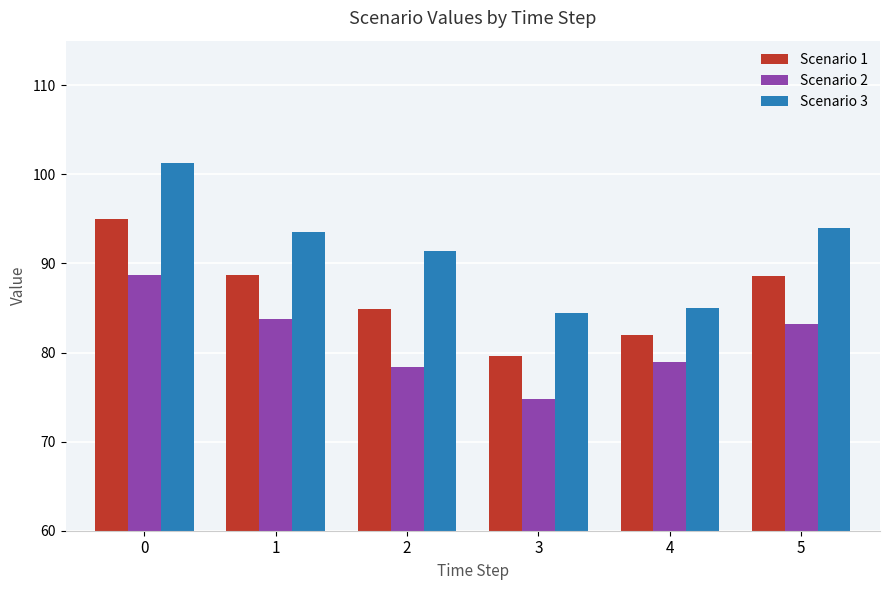

Which series has the largest total across all categories?

Scenario 3